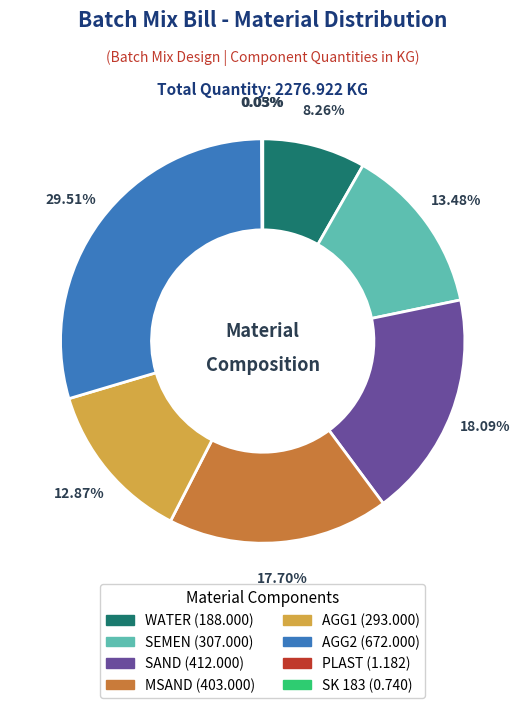

Is the sum of MSAND and AGG1 greater than half?

No